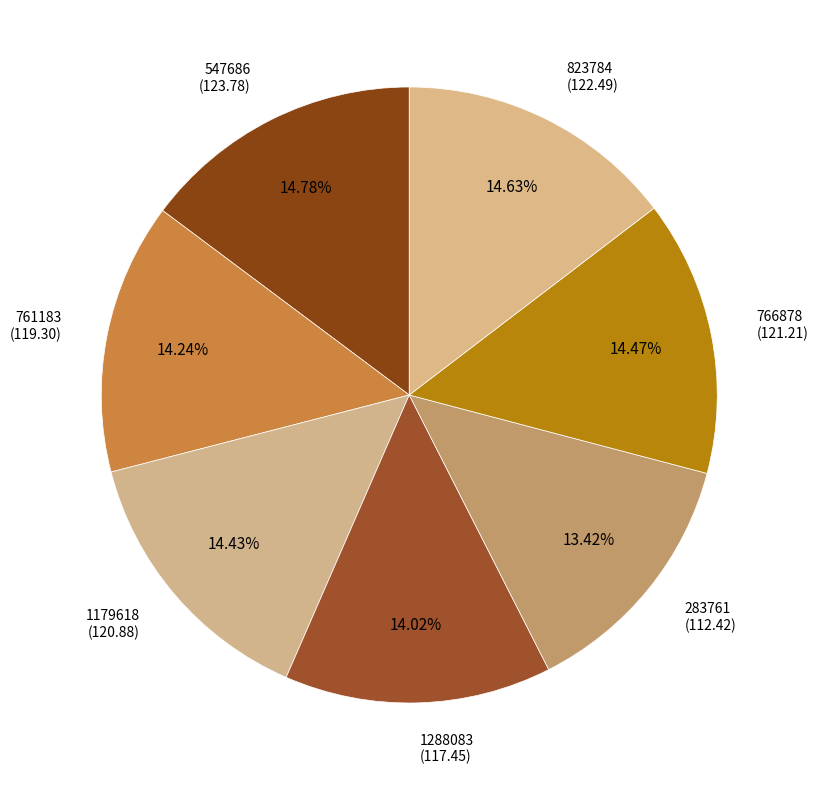

Is it true that 1179618 is 14% of the pie?

True